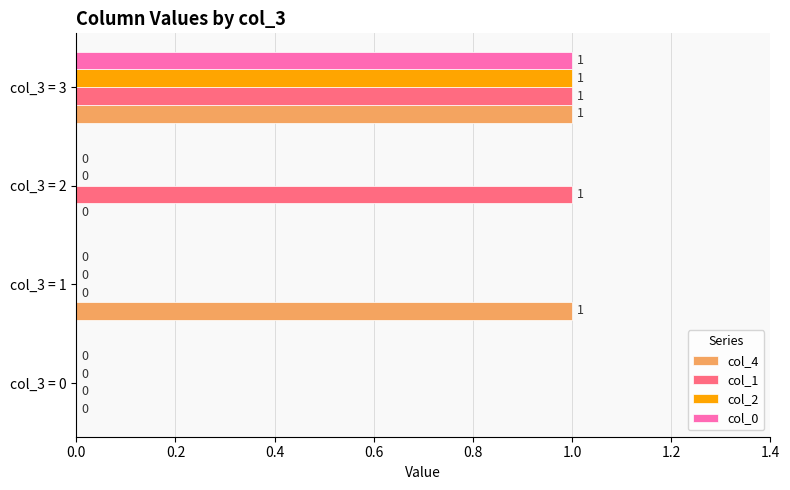

Is it true that col_4 equals 0 at col_3 = 0?

True